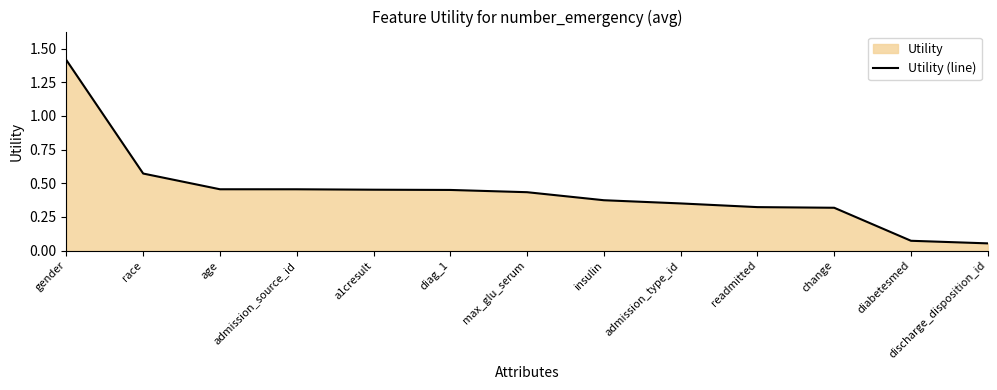

Rank the categories by value from highest to lowest.

gender, race, age, admission_source_id, a1cresult, diag_1, max_glu_serum, insulin, admission_type_id, readmitted, change, diabetesmed, discharge_disposition_id